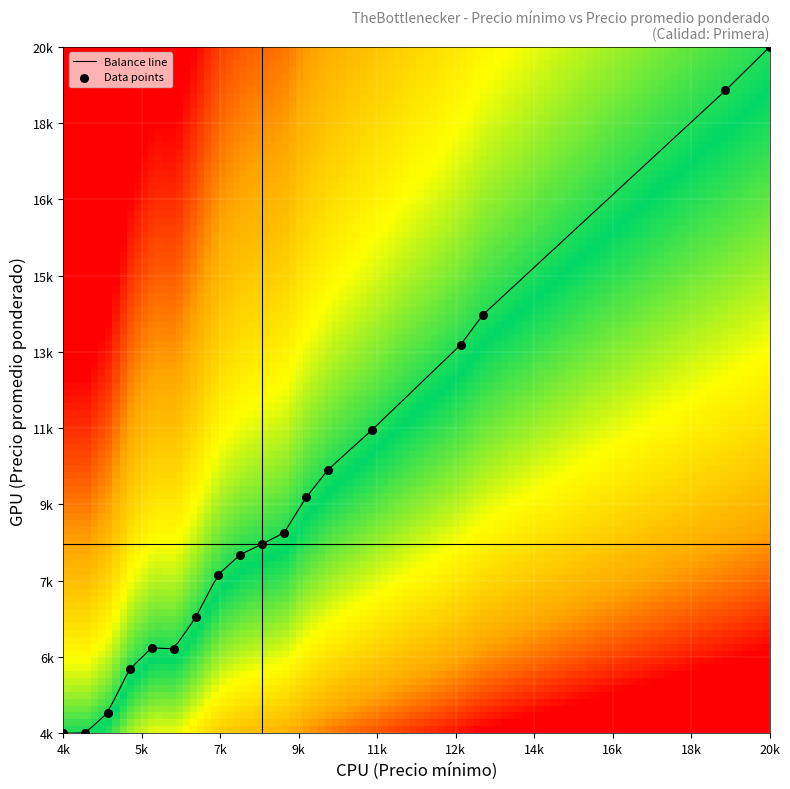

How many categories are shown in the chart?

18